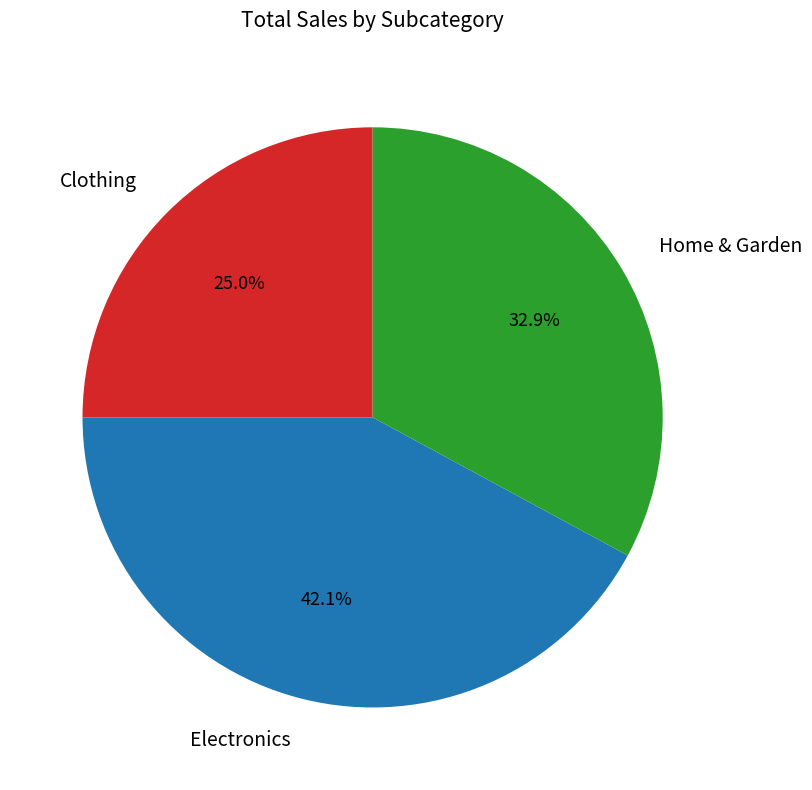

What is the smallest slice in the pie chart?

Clothing